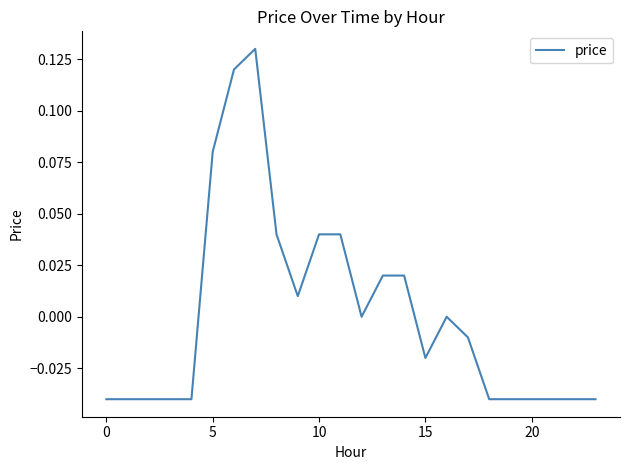

How many points are lower than both their immediate neighbors (excluding endpoints)?

3